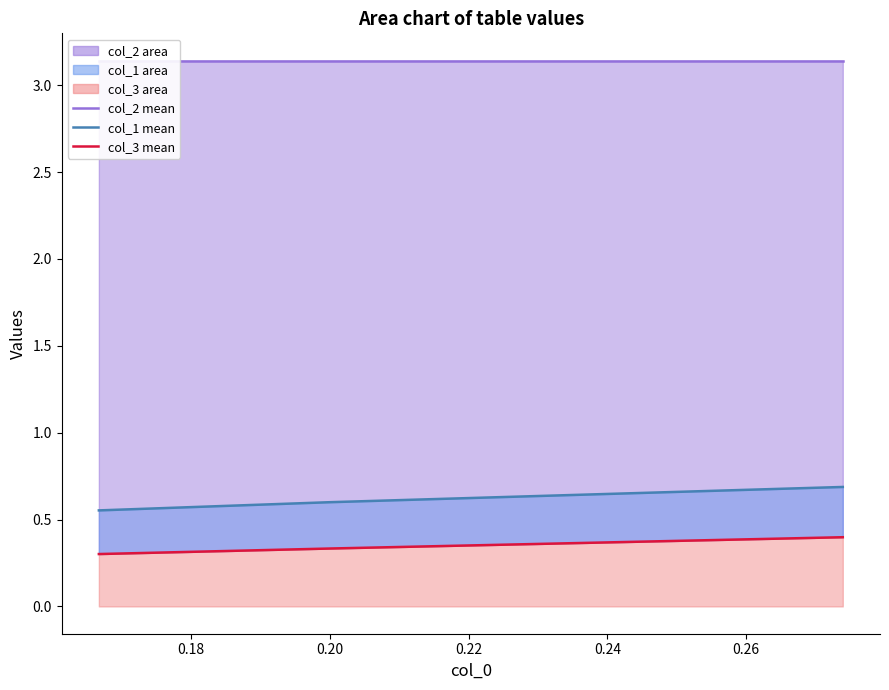

Rank the series by their maximum value, from lowest to highest.

col_3 line, col_1 line, col_2 line